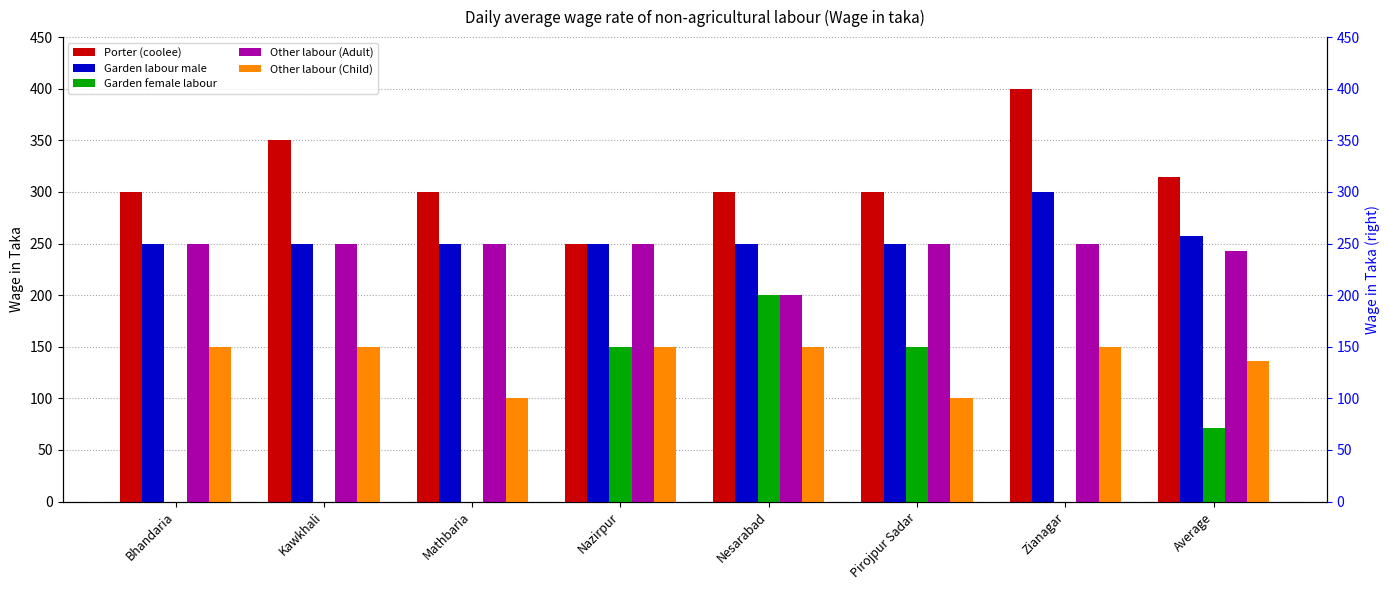

Which series has the largest range (max minus min)?

Garden female labour